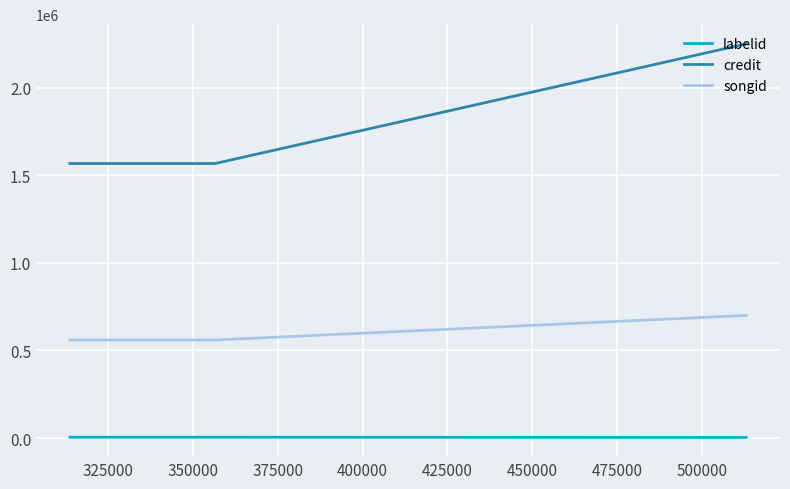

Which series has the largest total across all categories?

credit